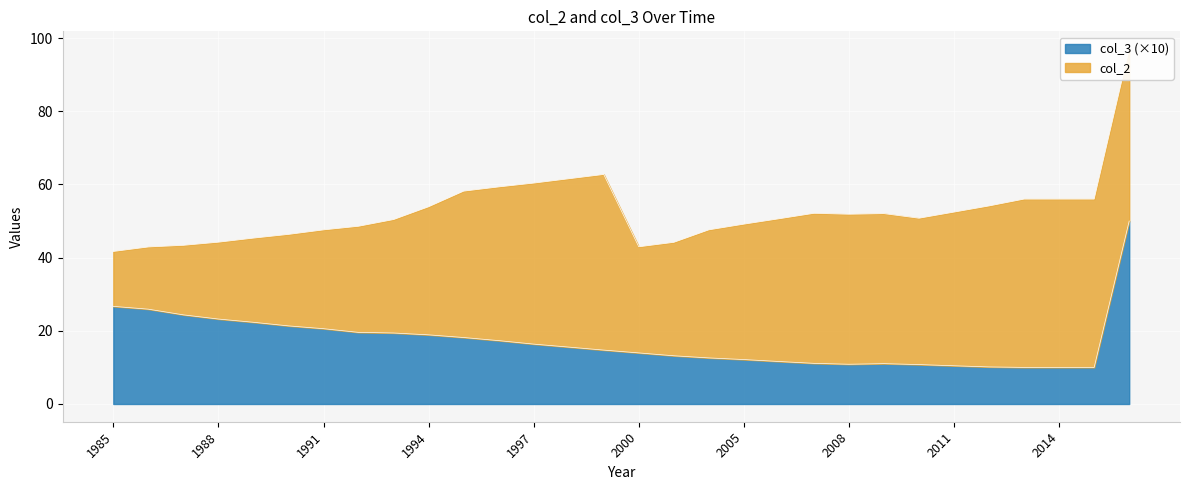

Read the value at 2004.

12.6